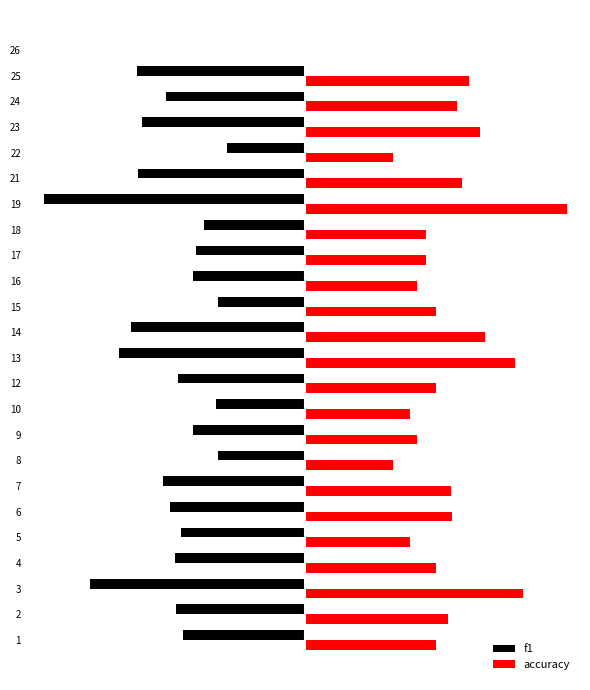

At 10, list the series in order from largest to smallest.

accuracy, f1